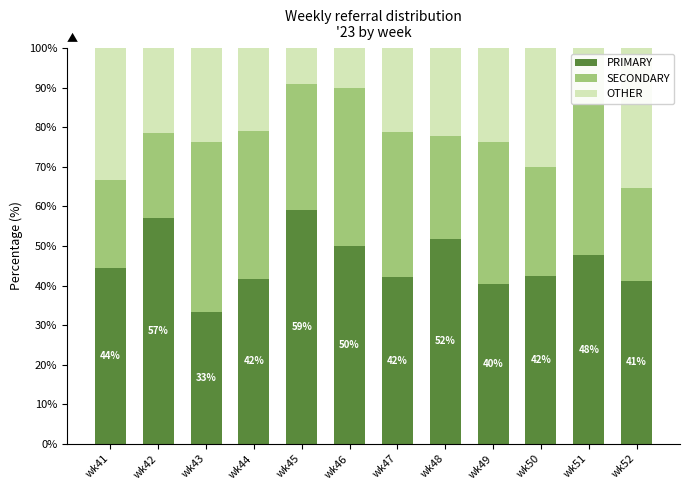

Which category has the lowest value in the PRIMARY series?

wk43